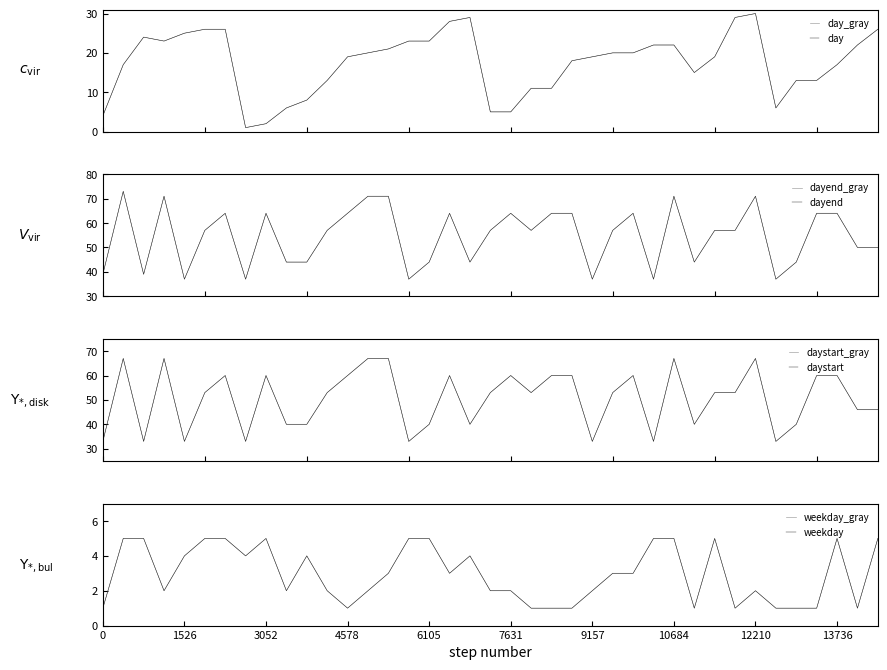

What is the maximum value shown in the chart?

73